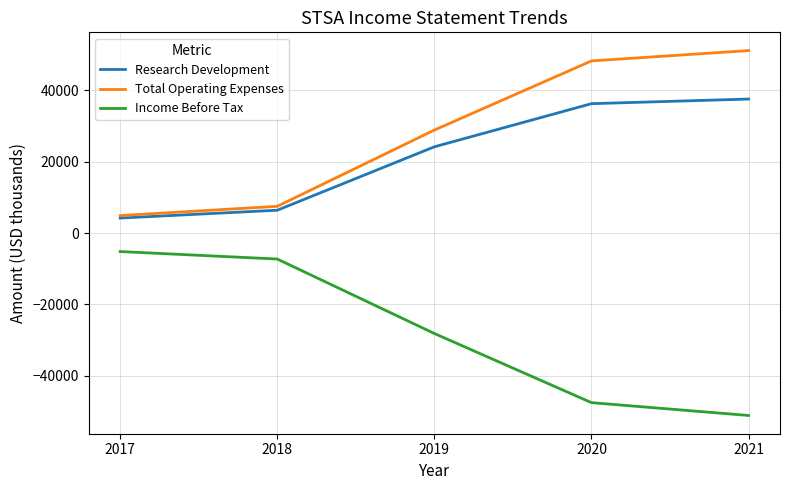

True or false: Income Before Tax and Total Operating Expenses cross at least once.

False